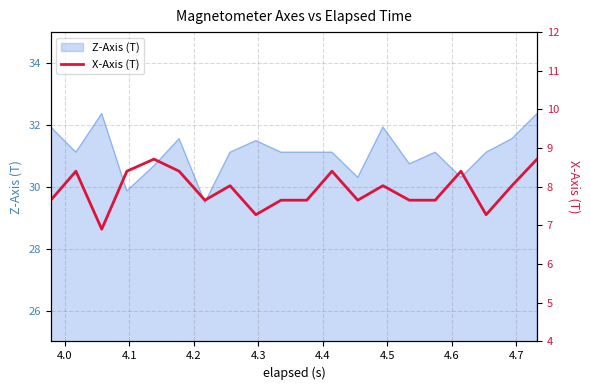

Is it true that the value at 19 is 12.2?

False